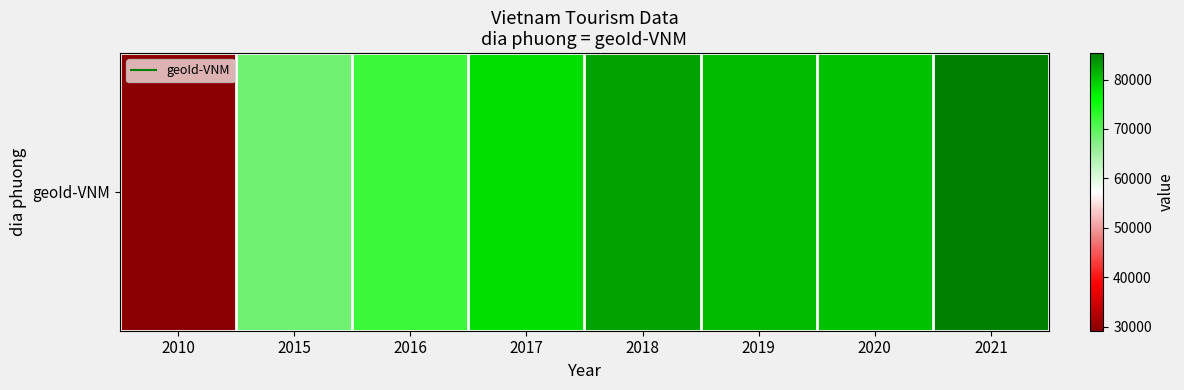

What is the difference between the values at 2010 and 2020?

51207